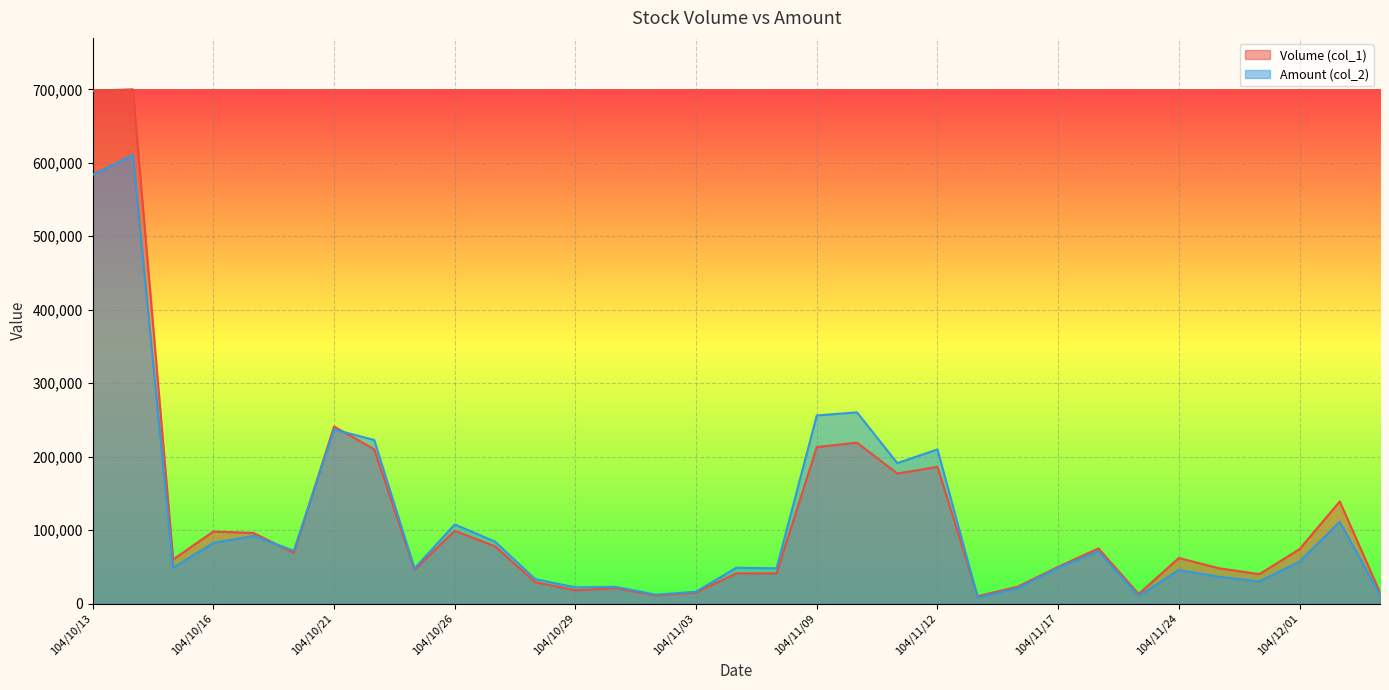

How many series are shown in this chart?

2